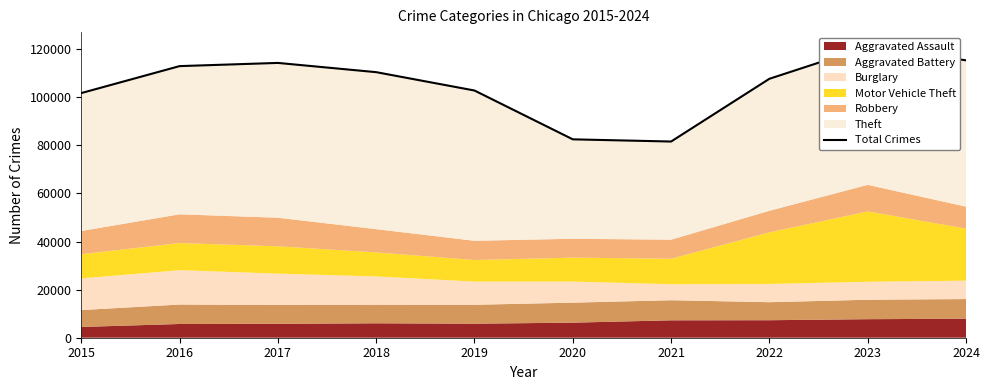

Rank the categories by value from lowest to highest.

2021, 2020, 2015, 2019, 2022, 2018, 2016, 2017, 2024, 2023